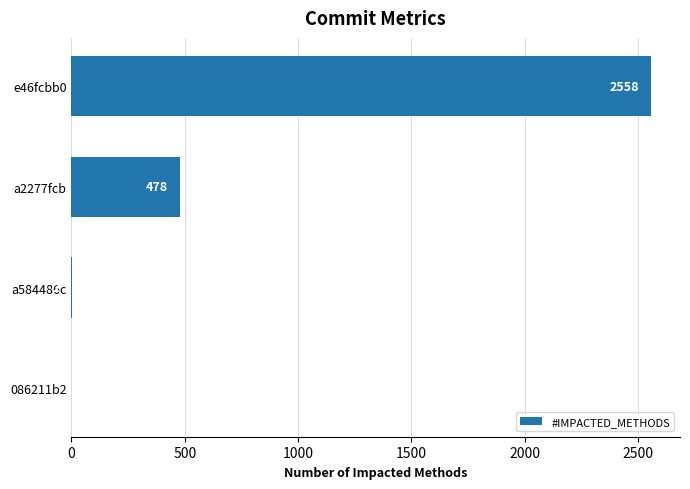

Are the bars horizontal?

Yes